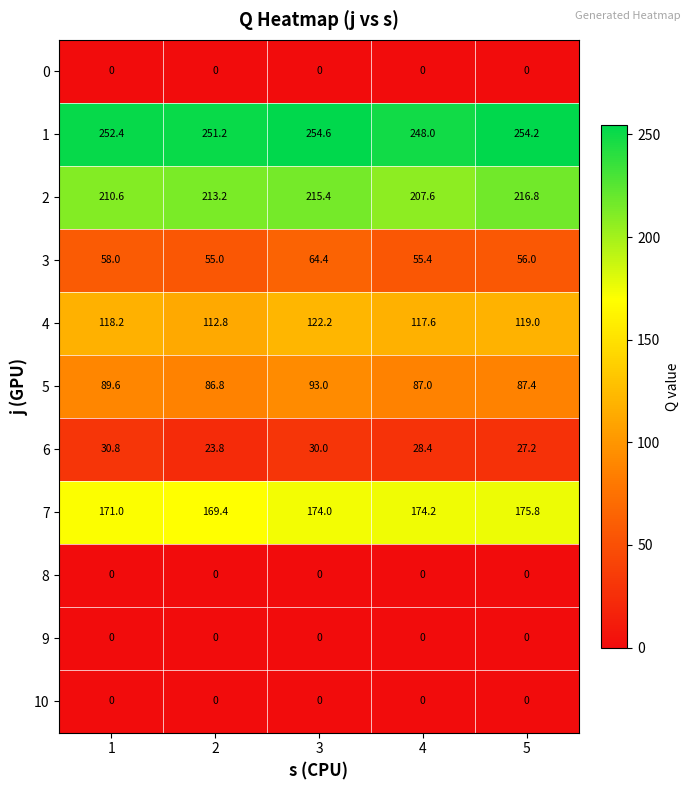

What is the difference between the highest and lowest values at 4?

248.0